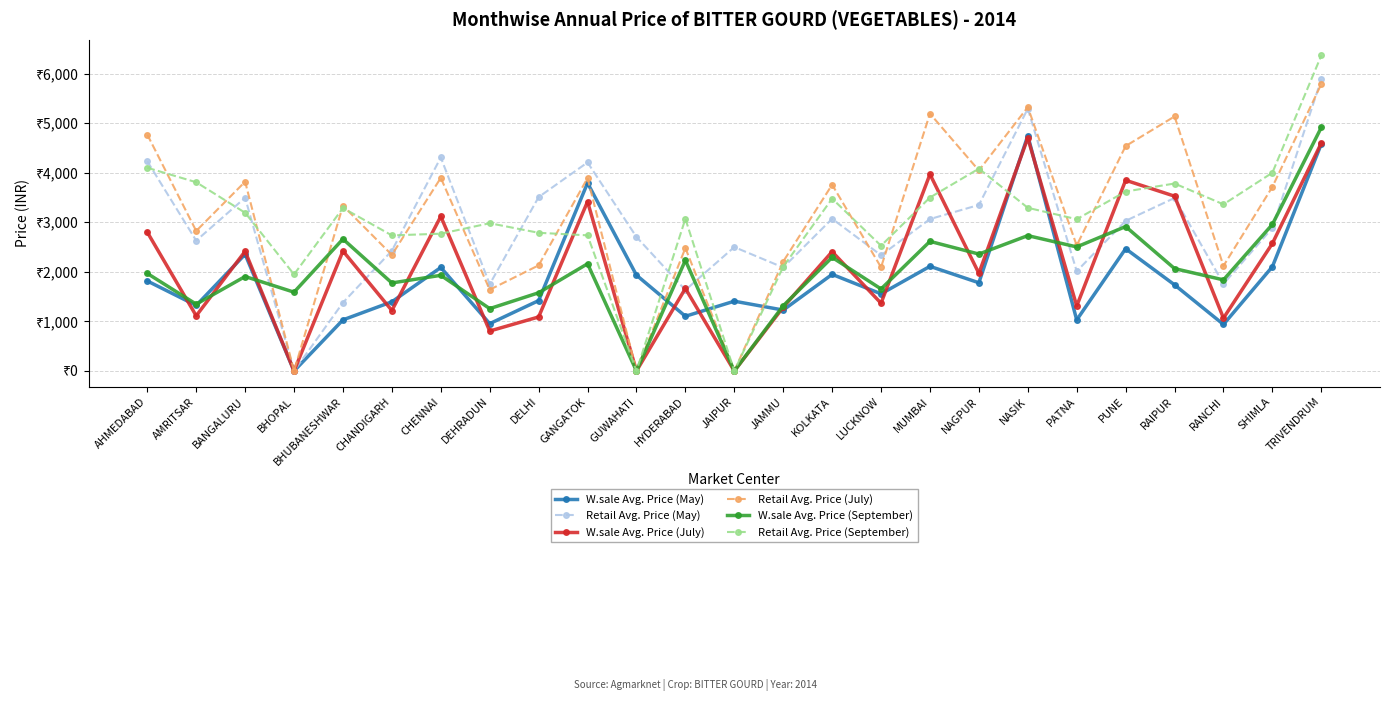

At which category does Retail Avg. Price (September) reach its first local peak?

BHUBANESHWAR